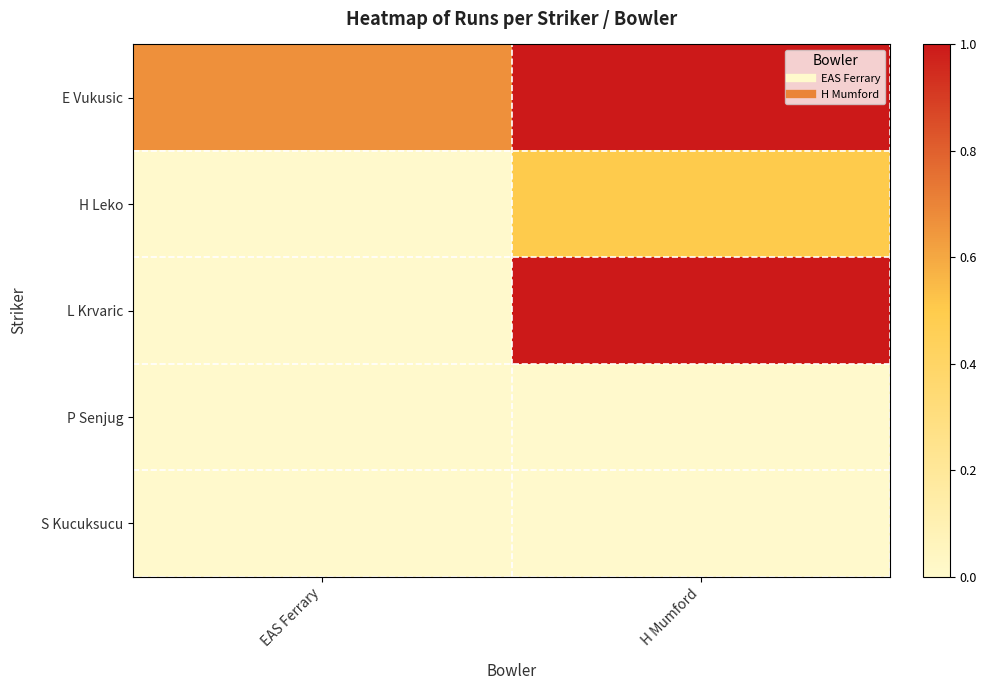

Reading left to right, what are all the values shown in this chart?

E Vukusic: EAS Ferrary=0.7	H Mumford=1.0
H Leko: EAS Ferrary=0.0	H Mumford=0.5
L Krvaric: EAS Ferrary=0.0	H Mumford=1.0
P Senjug: EAS Ferrary=0.0	H Mumford=0.0
S Kucuksucu: EAS Ferrary=0.0	H Mumford=0.0